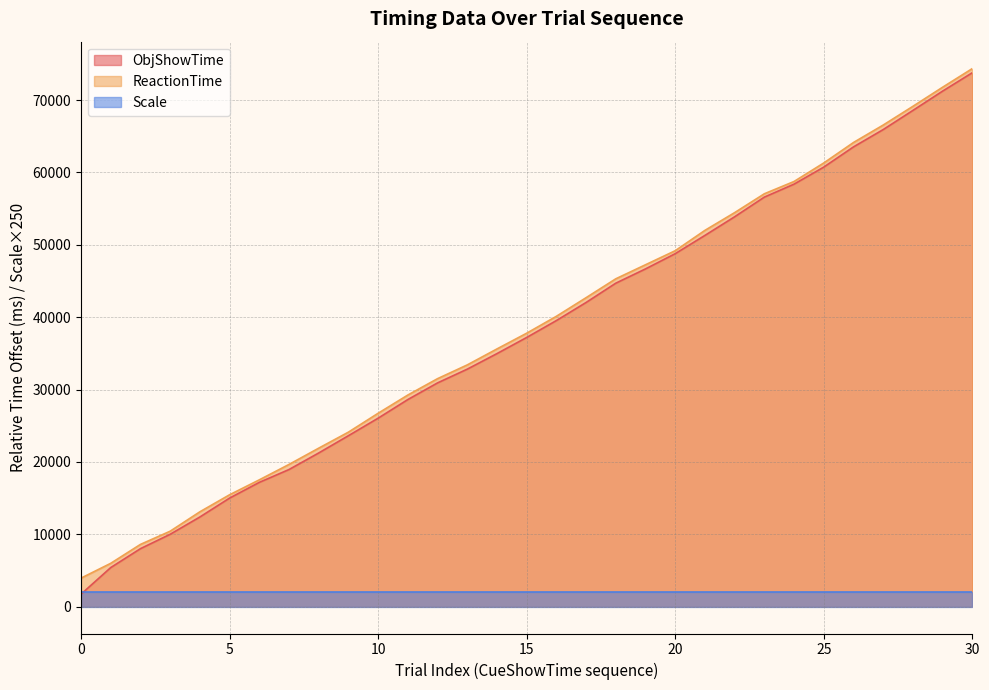

Does the chart have visible grid lines?

Yes